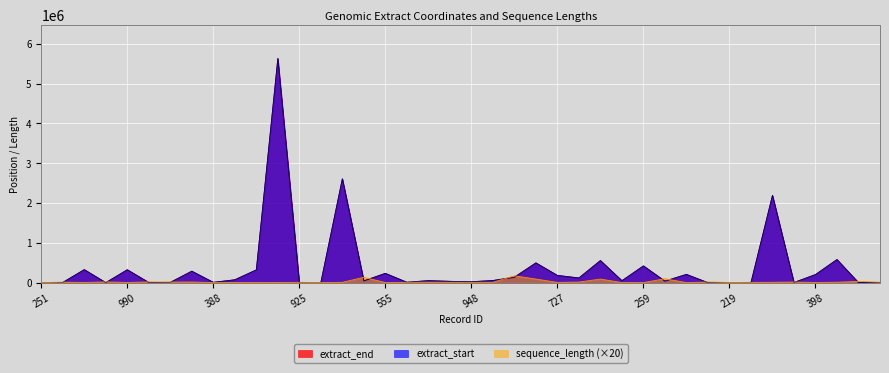

At 227, list the series in order from largest to smallest.

sequence_length, extract_end, extract_start